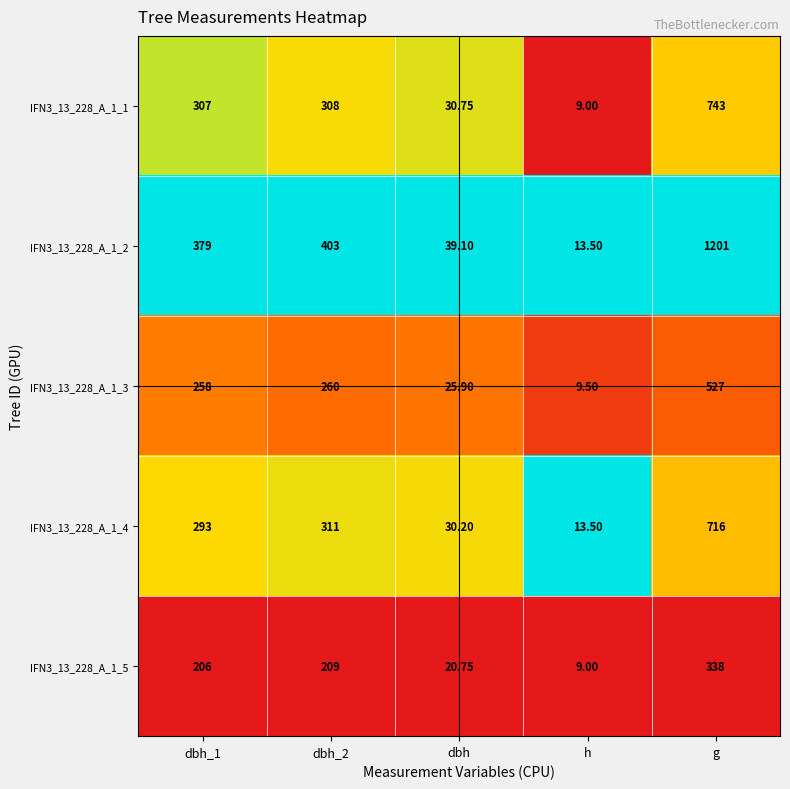

Which category has the highest value in the IFN3_13_228_A_1_3 series?

g